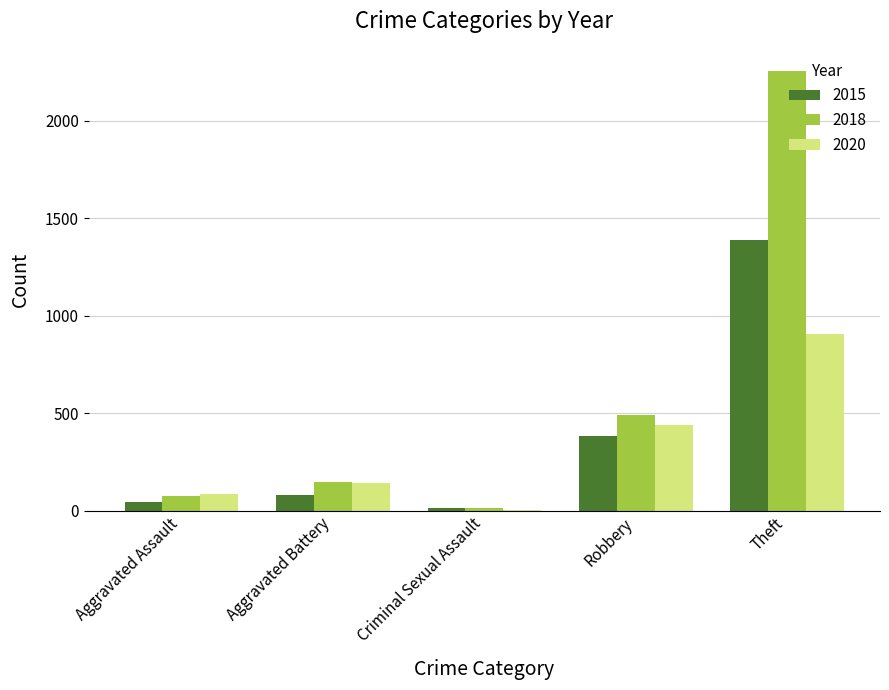

What value does the 2015 series have at Robbery?

385